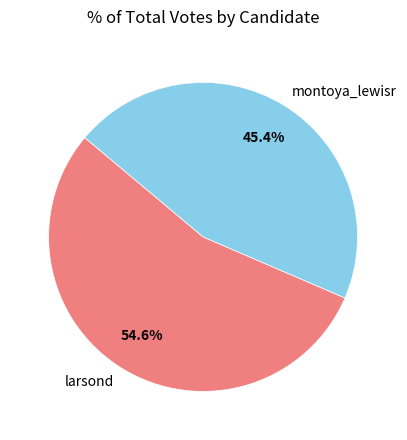

Which has a higher value, montoya_lewisr or larsond?

larsond